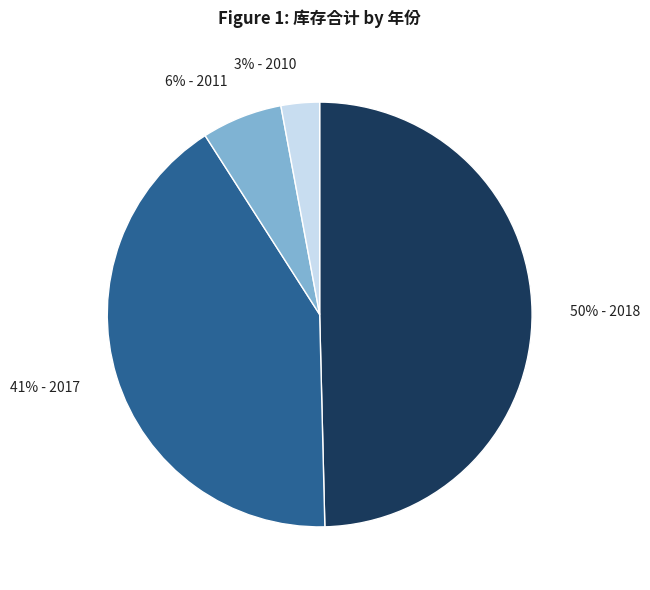

Does any single category account for the majority?

No